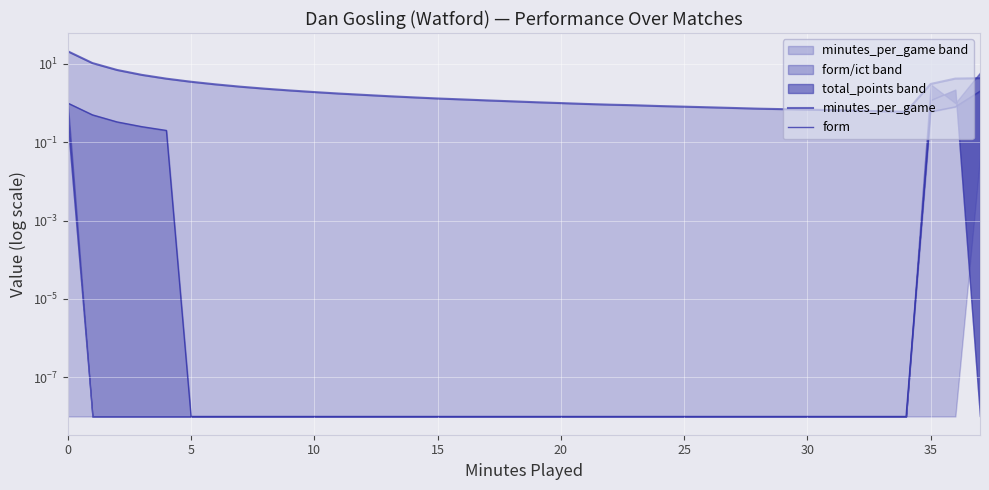

What is the average value of the minutes_per_game series?

2.6